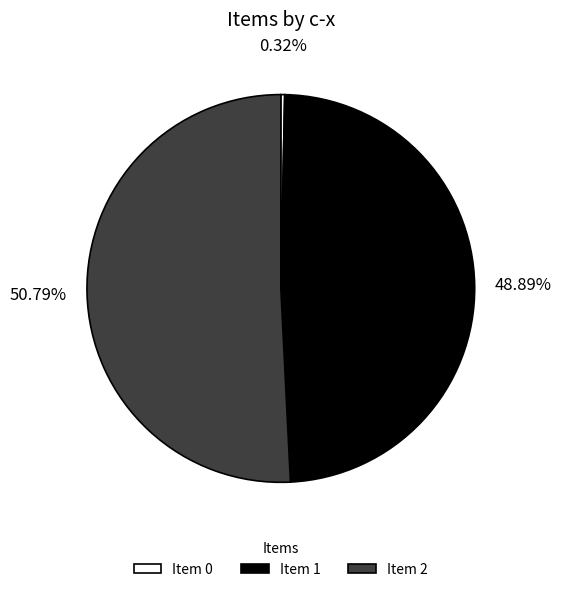

Combined, do Item 0 and Item 2 account for over 50%?

Yes